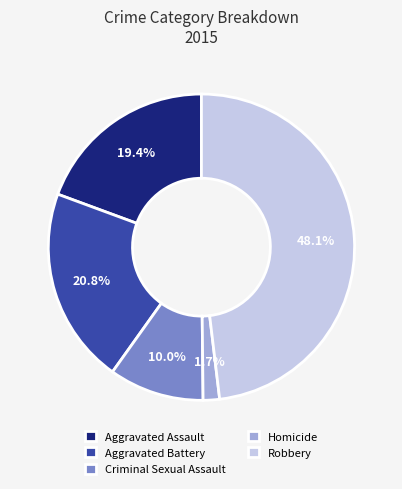

What portion of the pie excludes Criminal Sexual Assault?

90.0%